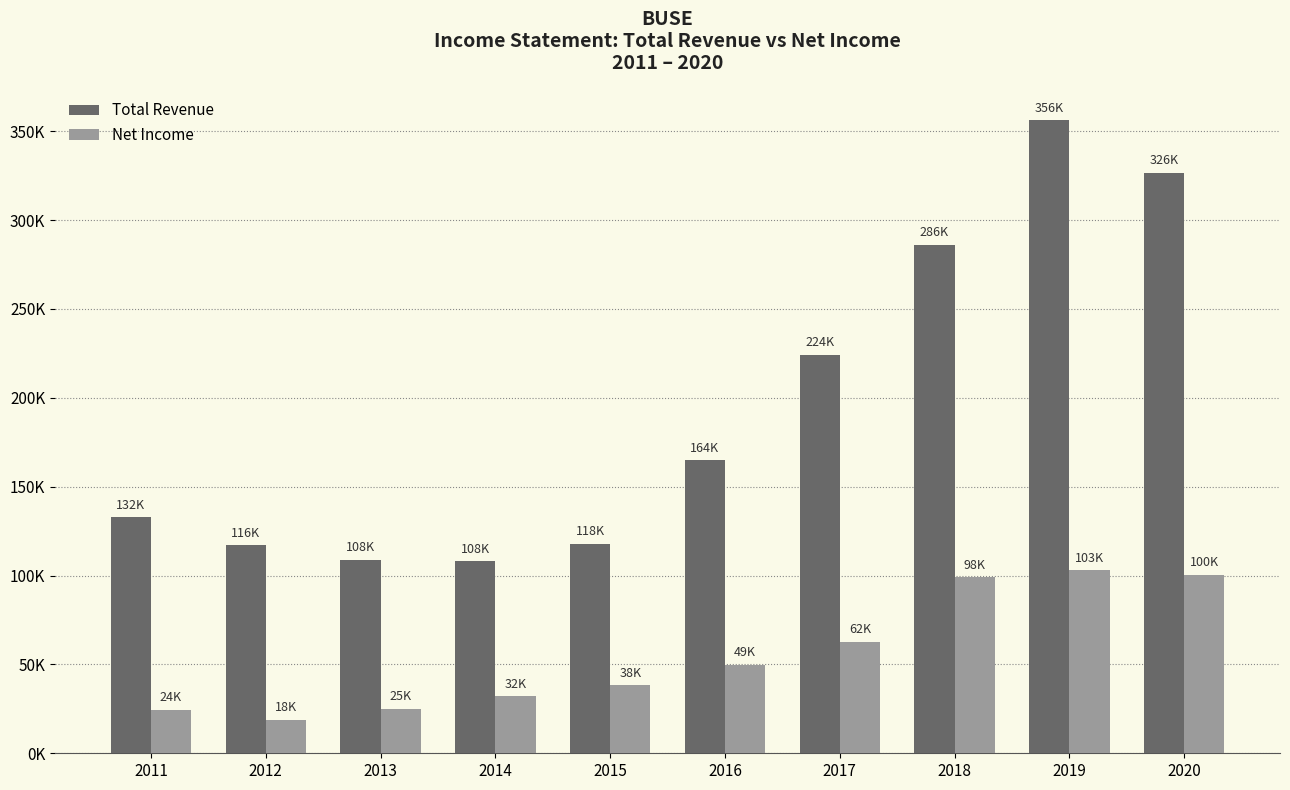

What is the value of the Net Income bar at the 8th from the left?

98900